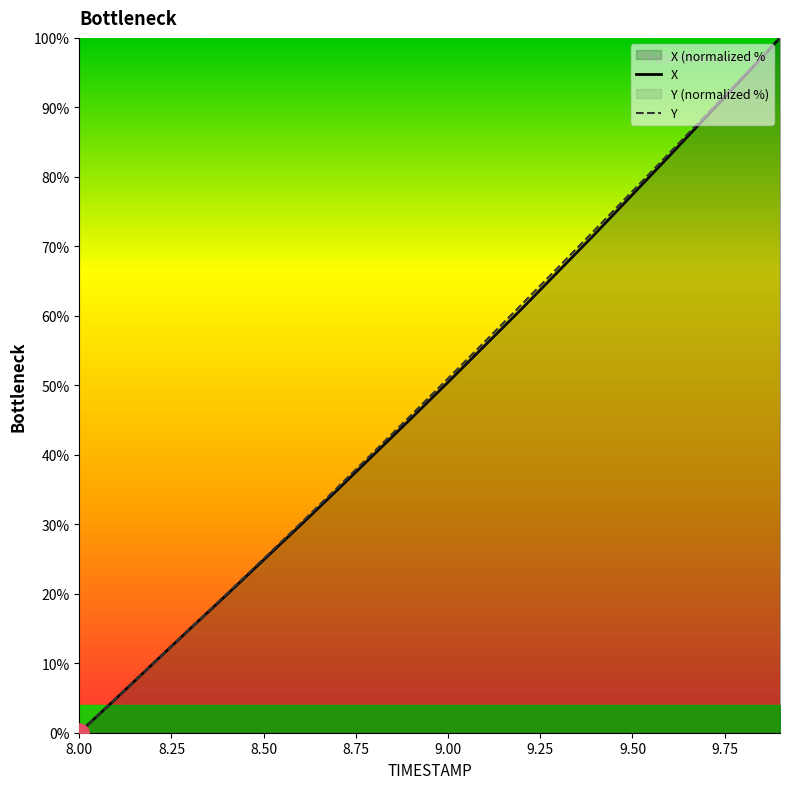

Is it true that Y equals 70.9 at 9.00?

False